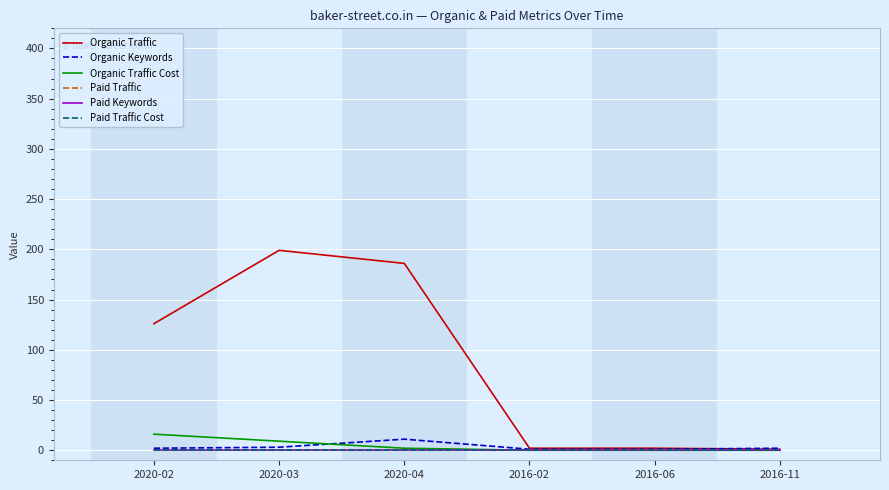

Is this an area chart (filled region under the line)?

No